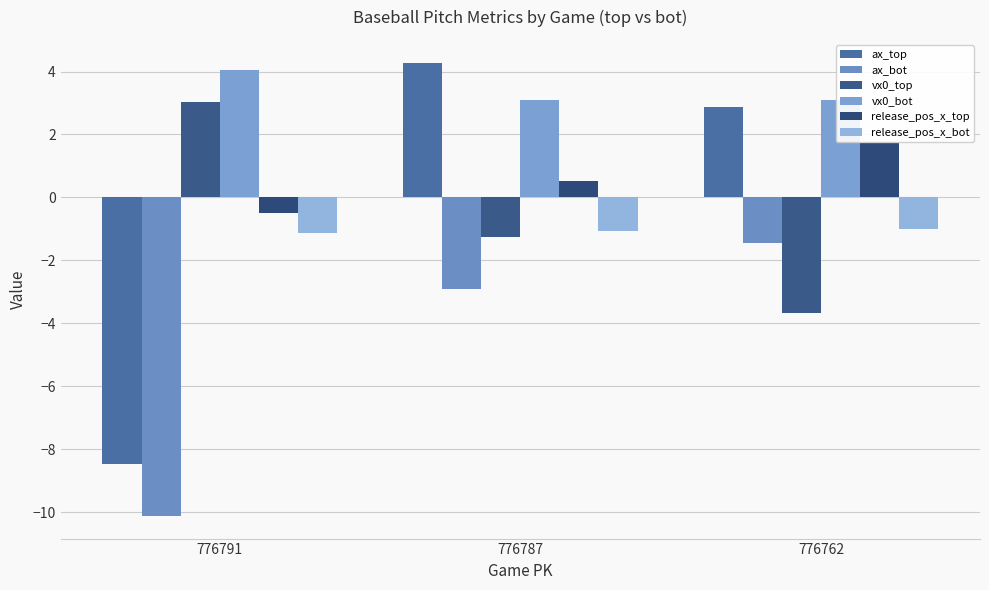

How many values in release_pos_x_top are below zero?

1